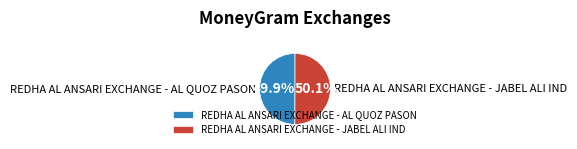

Is there a majority slice in this chart?

Yes